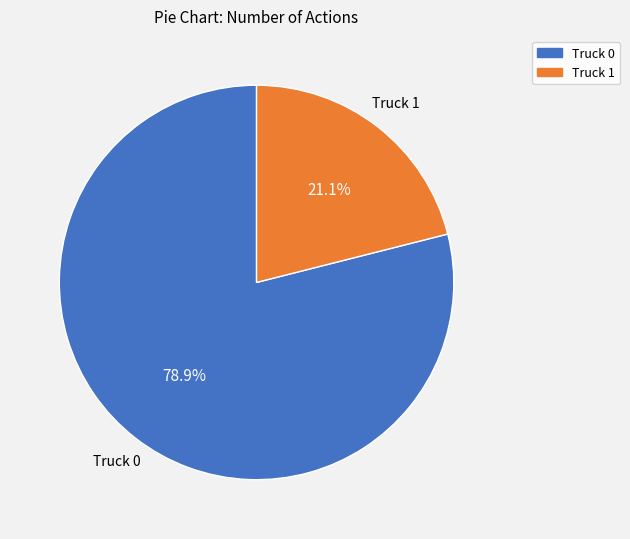

To the nearest percent, what is the combined percentage of Truck 1 and Truck 0?

100%